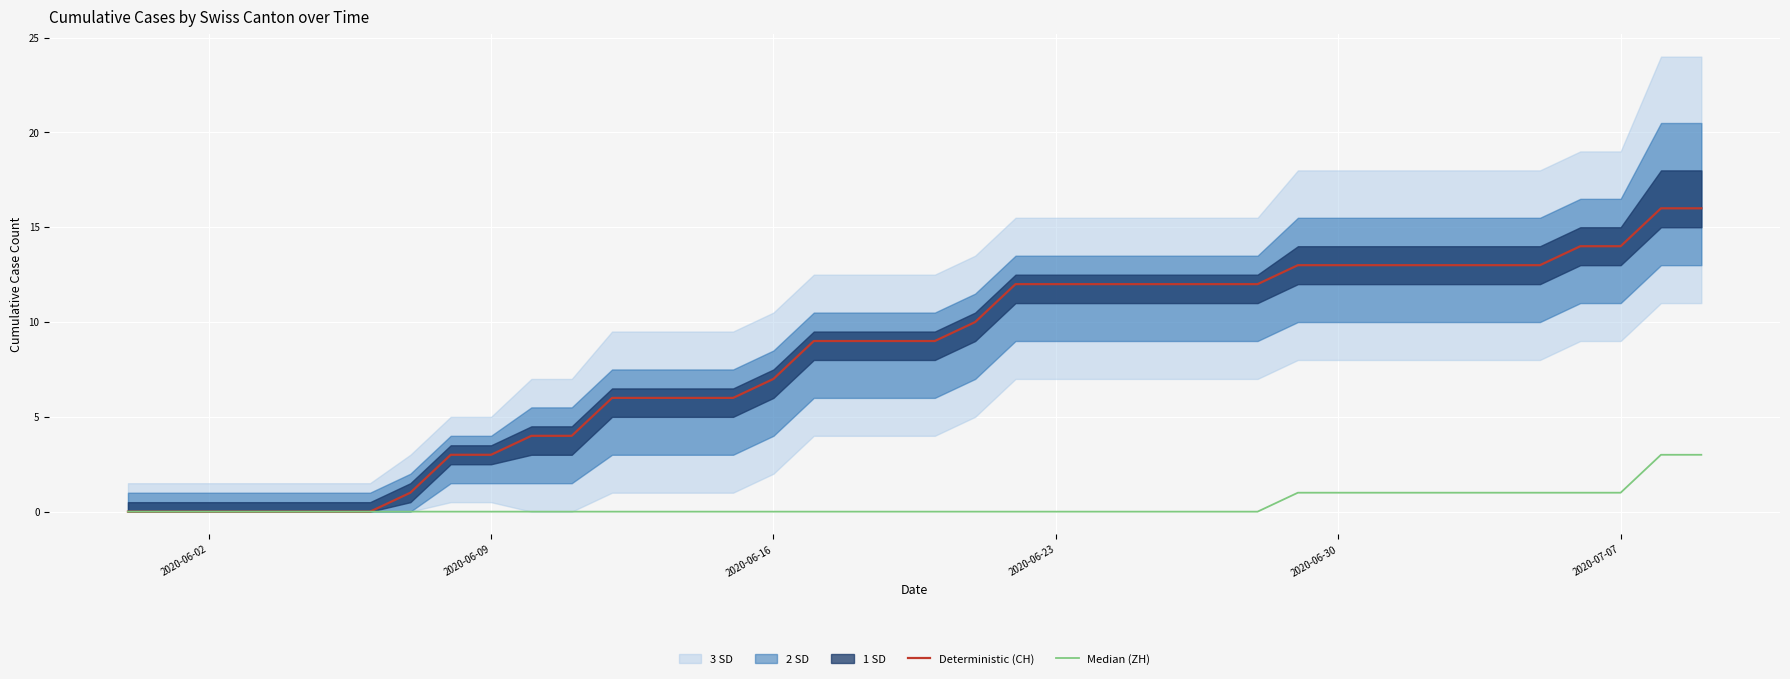

Reading right to left, extract all data points from this chart.

Deterministic (CH): 16	16	14	14	13	13	13	13	13	13	13	12	12	12	12	12	12	12	10	9	9	9	9	7	6	6	6	6	4	4	3	3	1	0	0	0	0	0	0	0
Median (ZH): 3	3	1	1	1	1	1	1	1	1	1	0	0	0	0	0	0	0	0	0	0	0	0	0	0	0	0	0	0	0	0	0	0	0	0	0	0	0	0	0